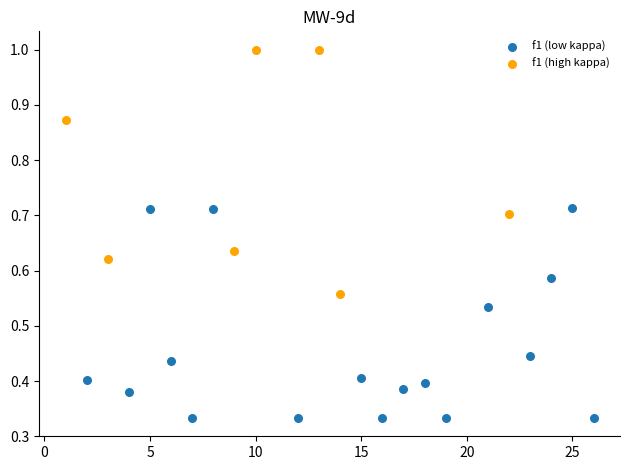

Which series contains the lowest Y value?

f1 (low kappa)